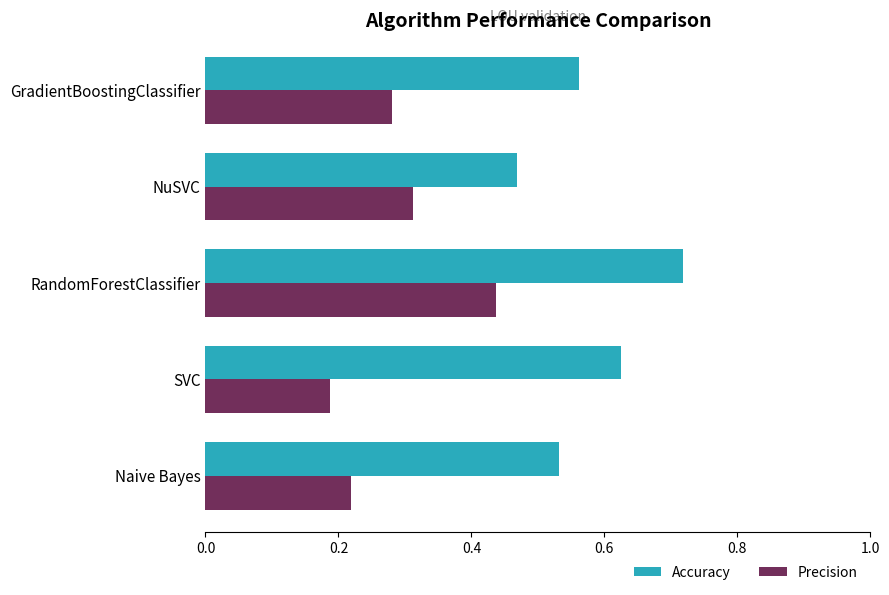

What is the sum of all Precision values?

1.4